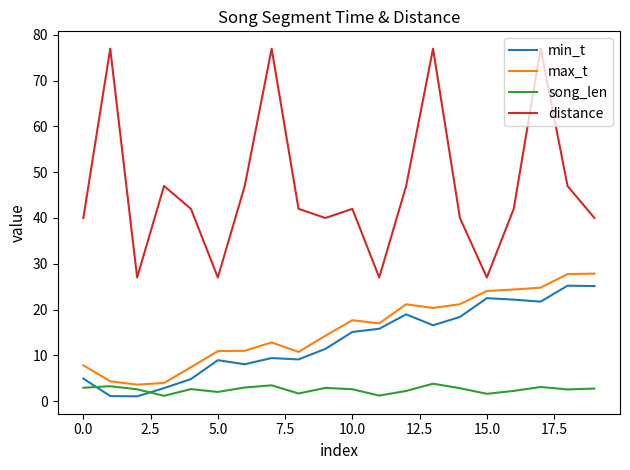

Which series has the largest total across all categories?

distance